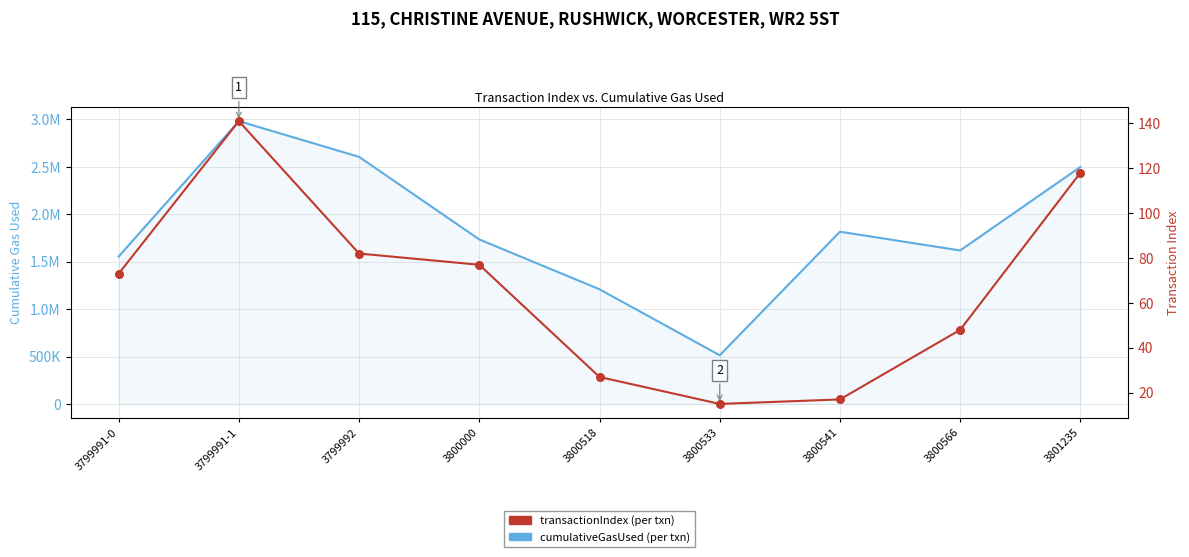

Which series has the largest total across all categories?

cumulativeGasUsed (per txn)